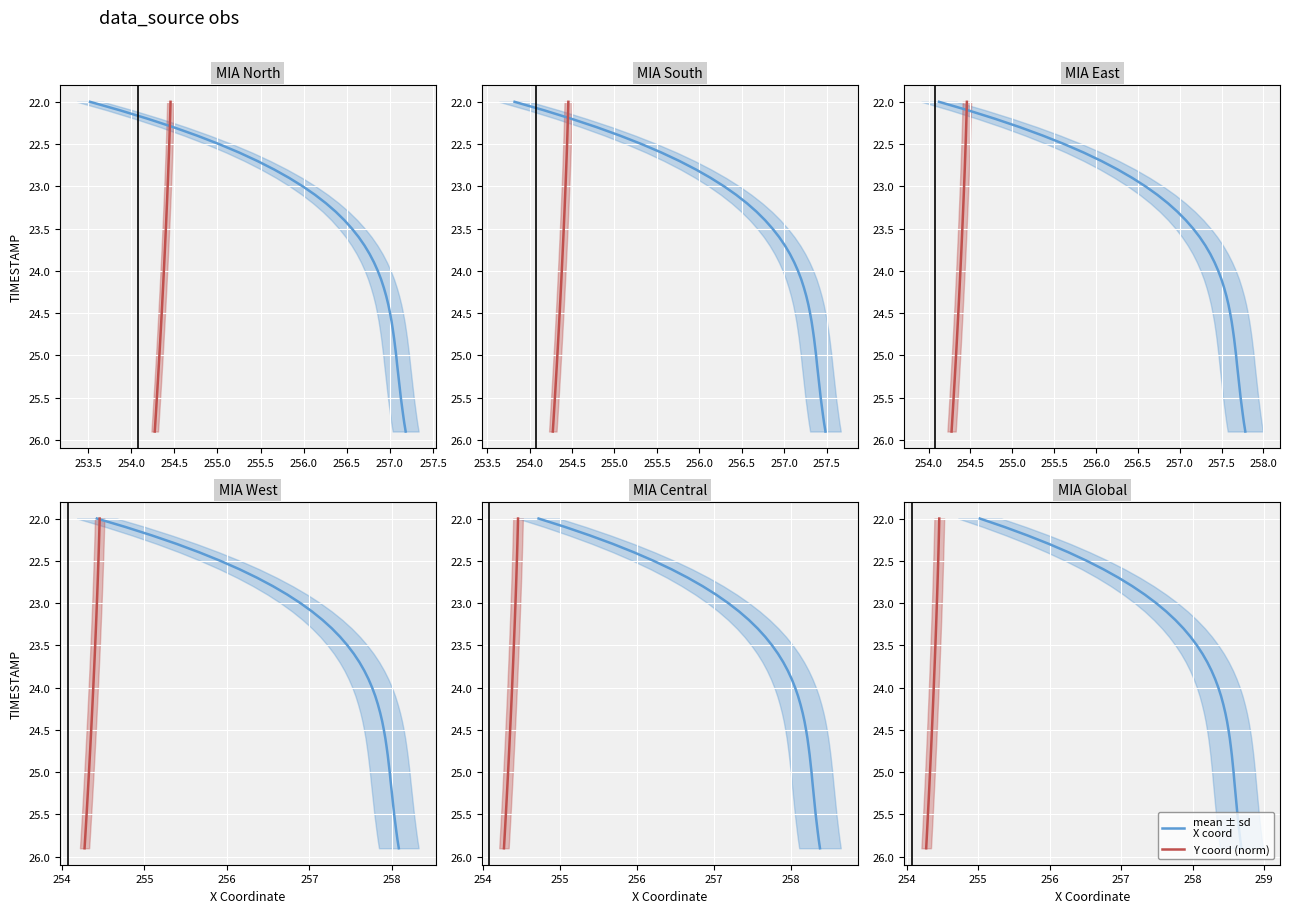

What is the average value of the Y coordinate series?

23.9